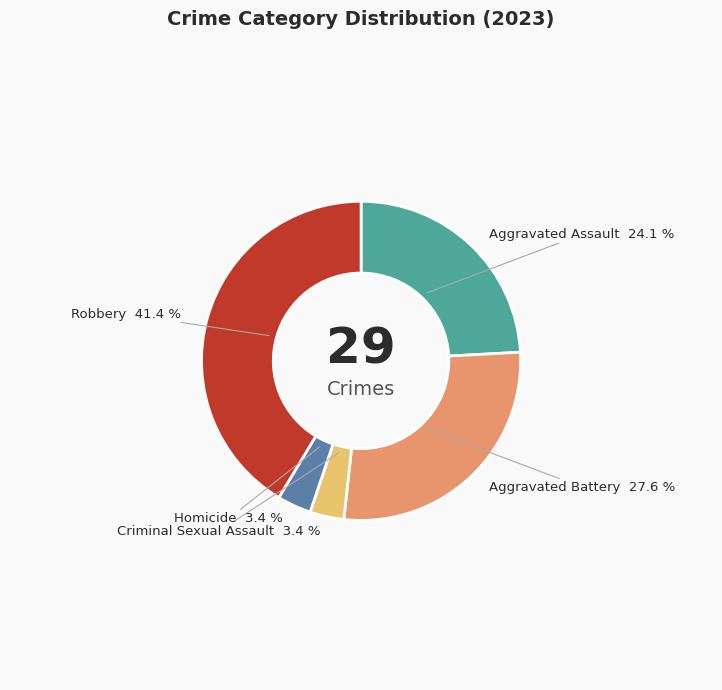

Which has a higher value, Criminal Sexual Assault or Aggravated Battery?

Aggravated Battery